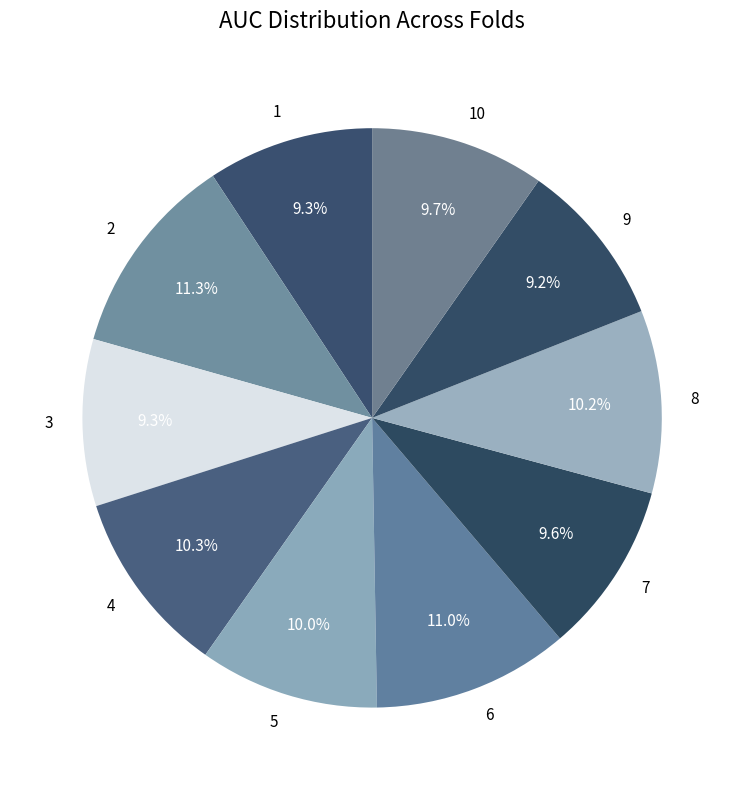

To the nearest percent, what percentage of the pie is 1?

9%